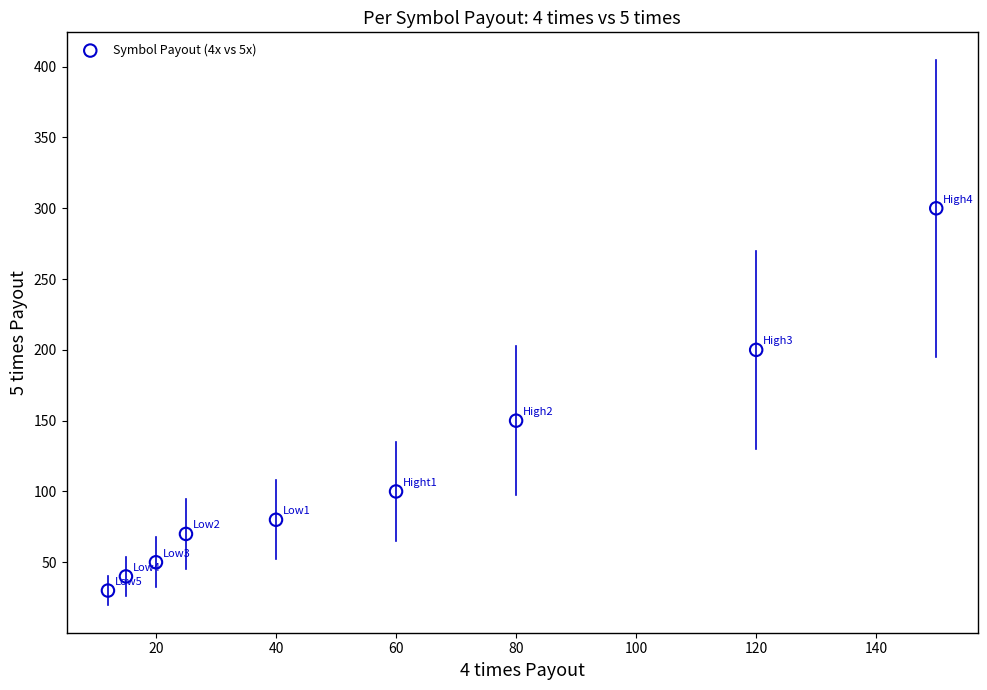

What is the range of Y values (max minus min)?

270